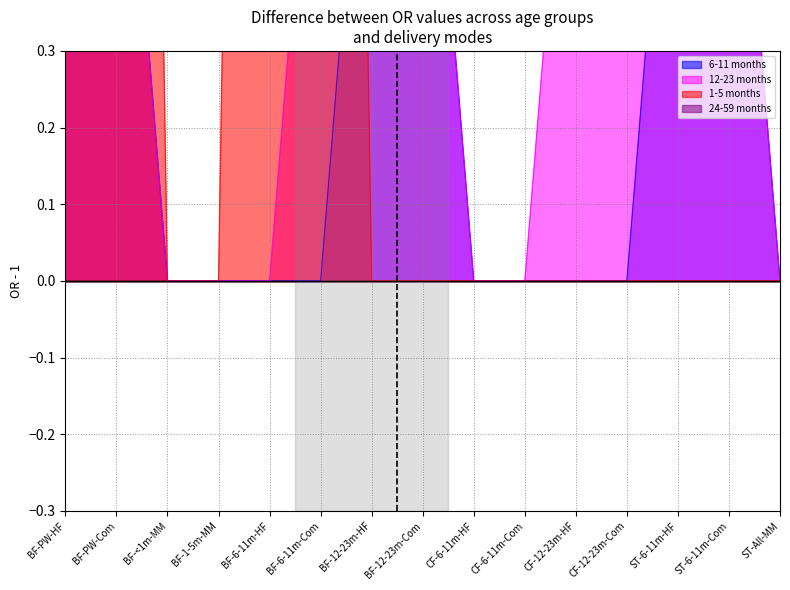

Is the value of 6-11 months at BF-12-23m-HF greater than the value of 1-5 months at ST-6-11m-HF?

Yes